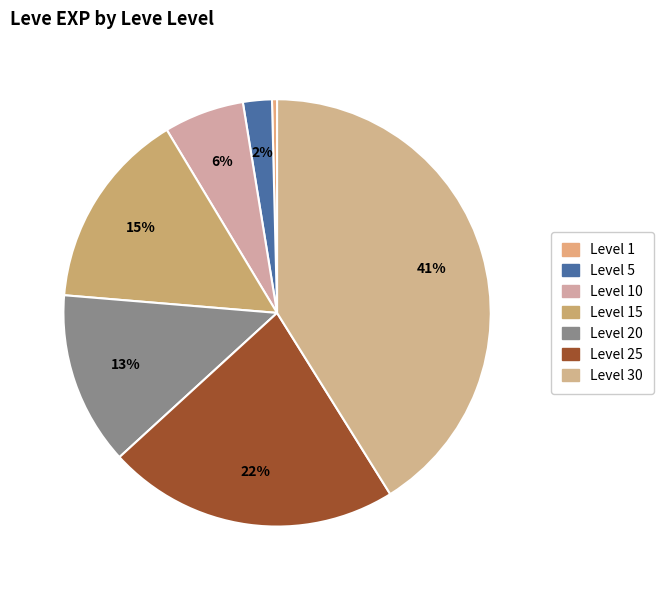

Count the number of slices in the pie.

7